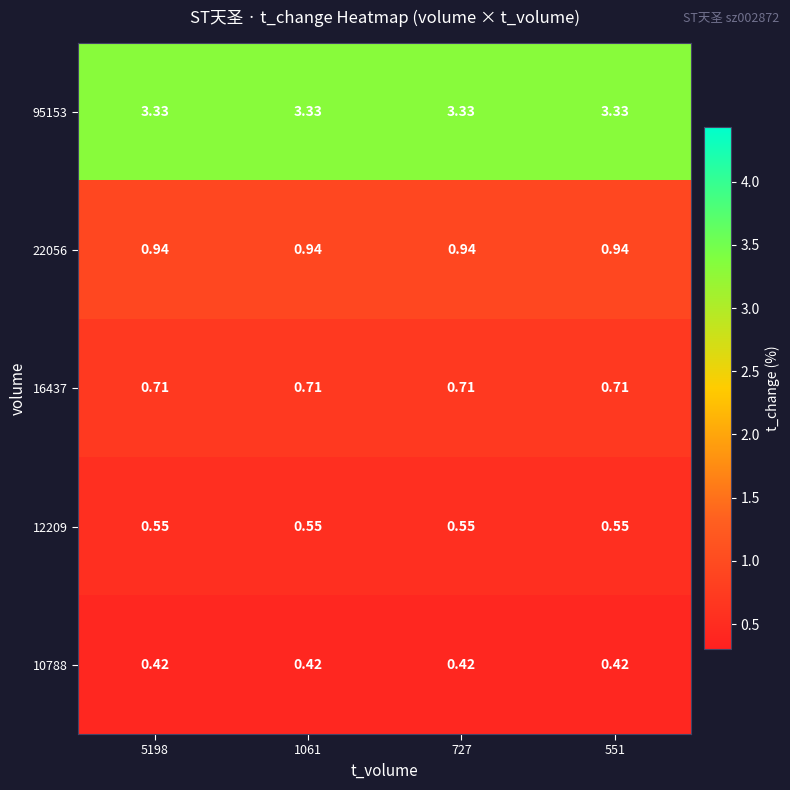

What is the total value across all series at 5198?

6.0